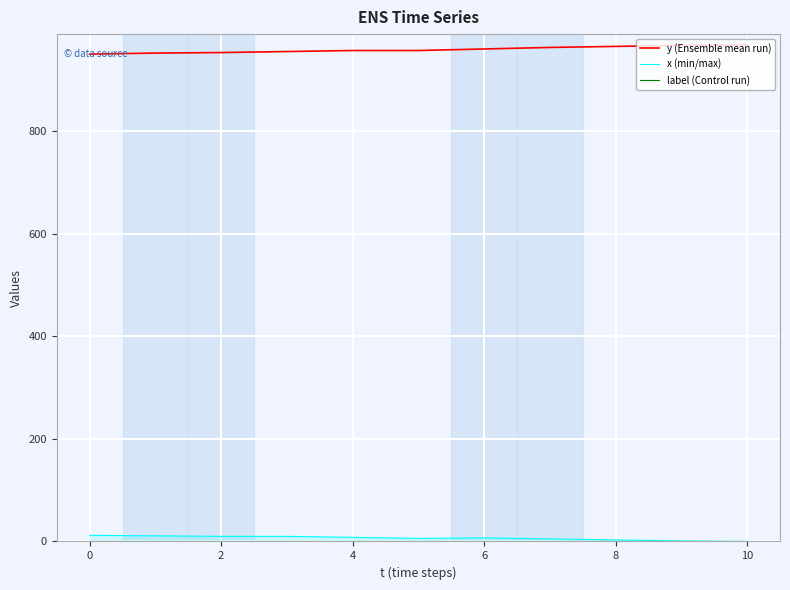

How many lines are shown in the chart?

3